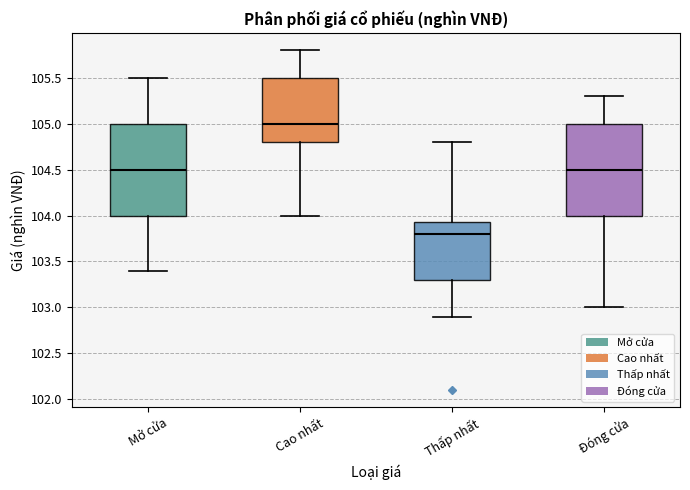

Which box's median line is the lowest?

Thấp nhất